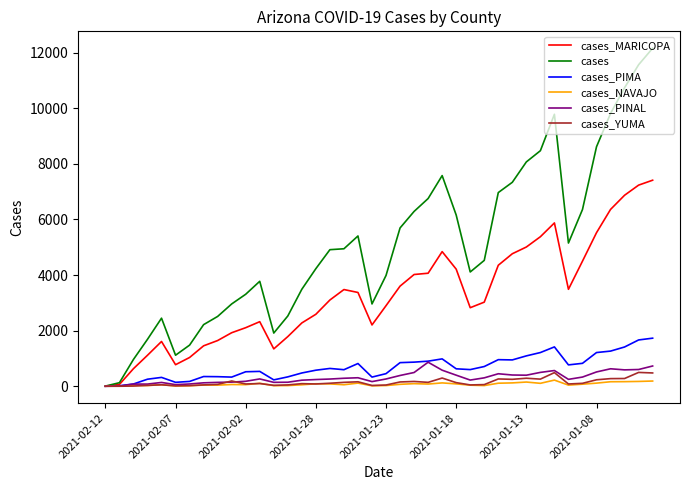

Which series has the largest total across all categories?

cases